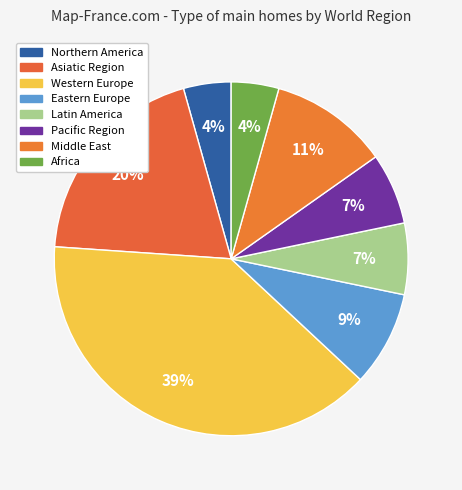

To the nearest percent, what percentage of the pie is Latin America?

7%